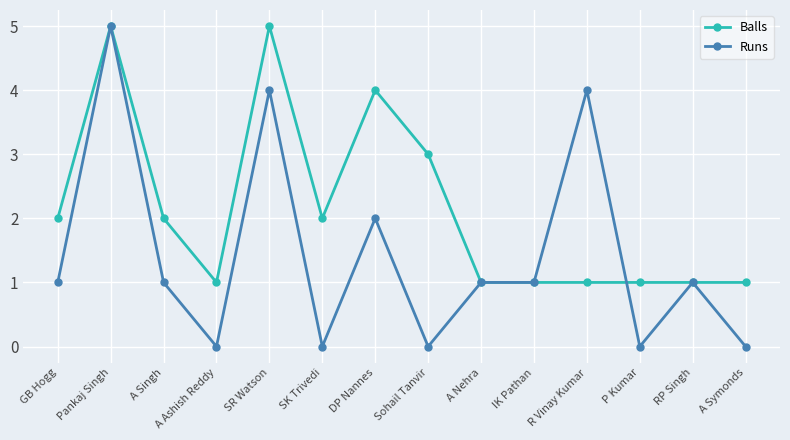

The Balls series shows 2 at A Ashish Reddy. True or false?

False